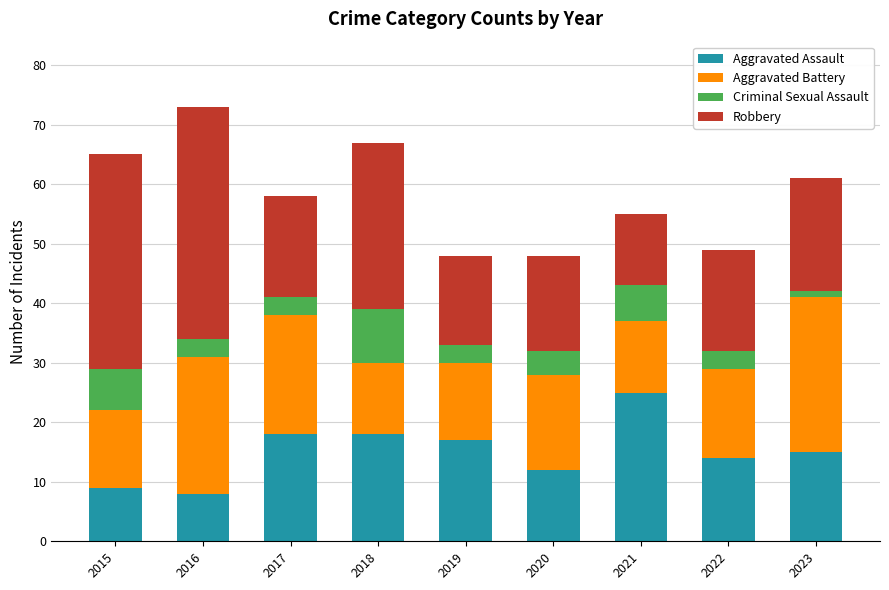

The Aggravated Assault series shows 9 at 2015. True or false?

True